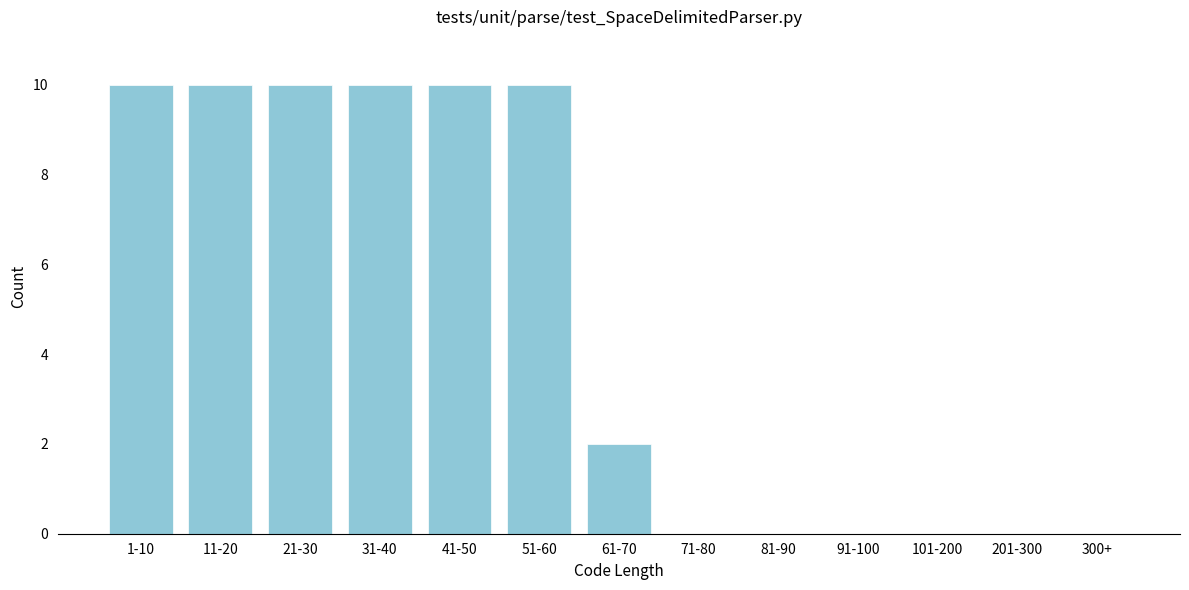

Reading left to right, extract all data points from this chart.

1-10=10	11-20=10	21-30=10	31-40=10	41-50=10	51-60=10	61-70=2	71-80=0	81-90=0	91-100=0	101-200=0	201-300=0	300+=0